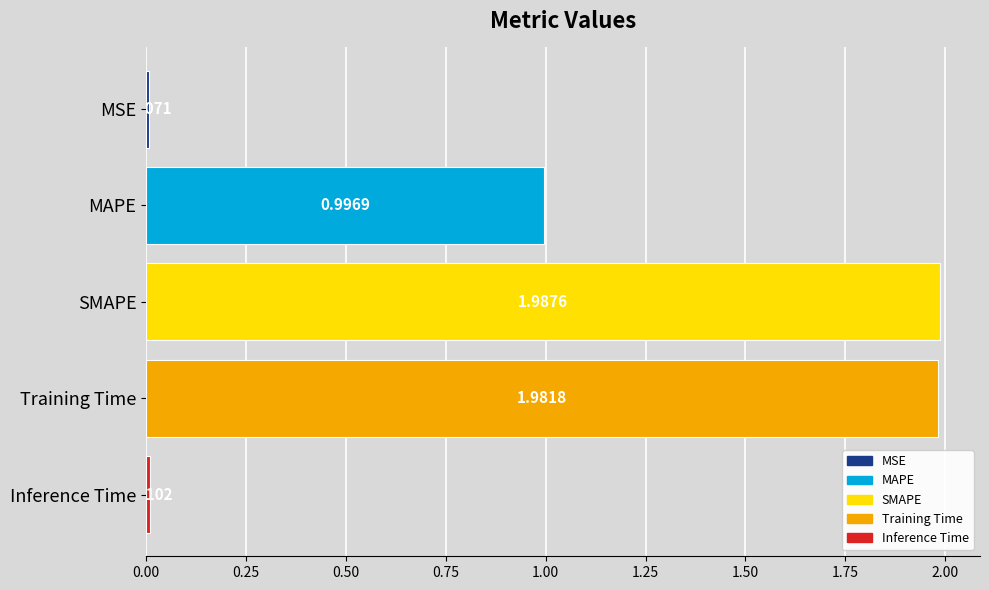

What is the label of the 5th bar from the top?

Inference Time